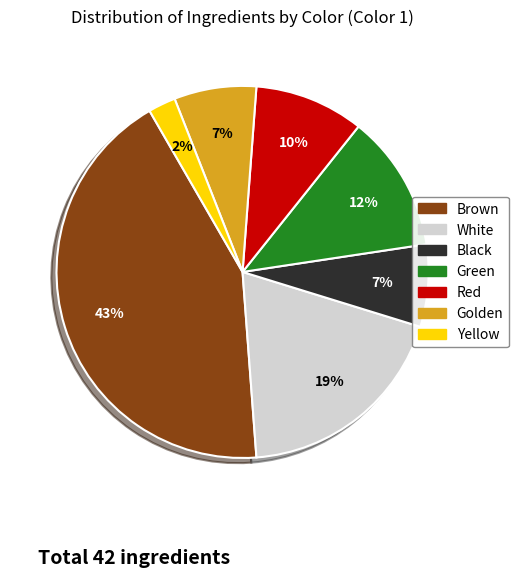

Which has a higher value, Brown or Yellow?

Brown